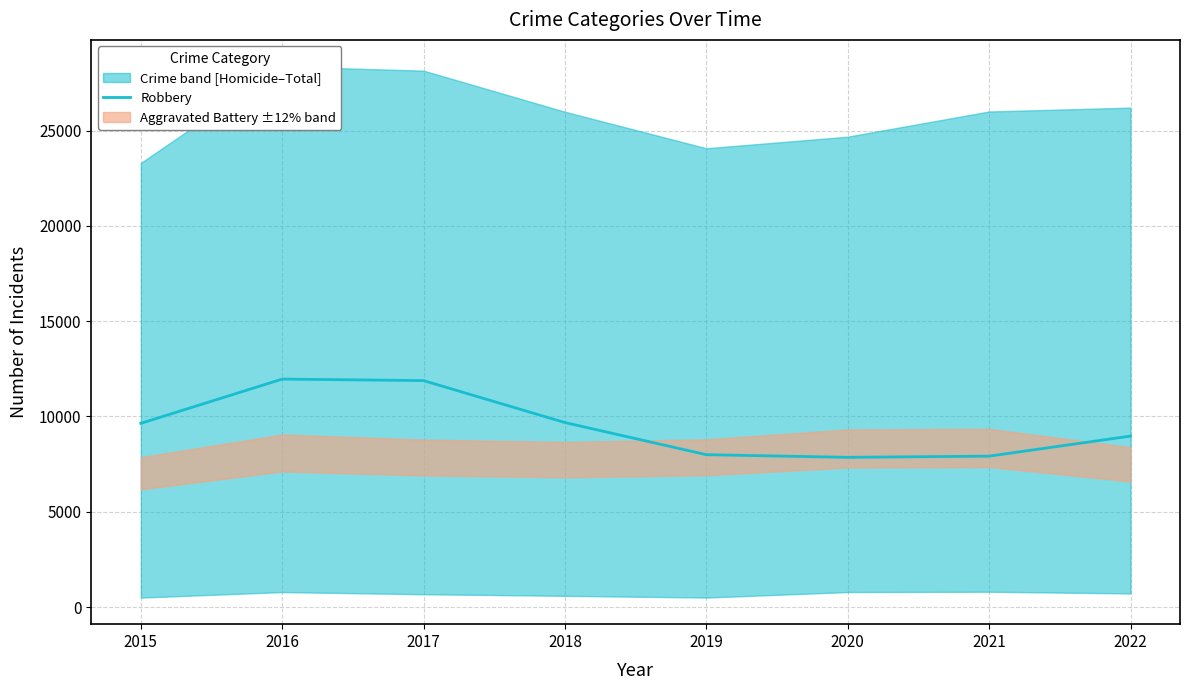

What is the difference between the maximum and minimum values?

4105